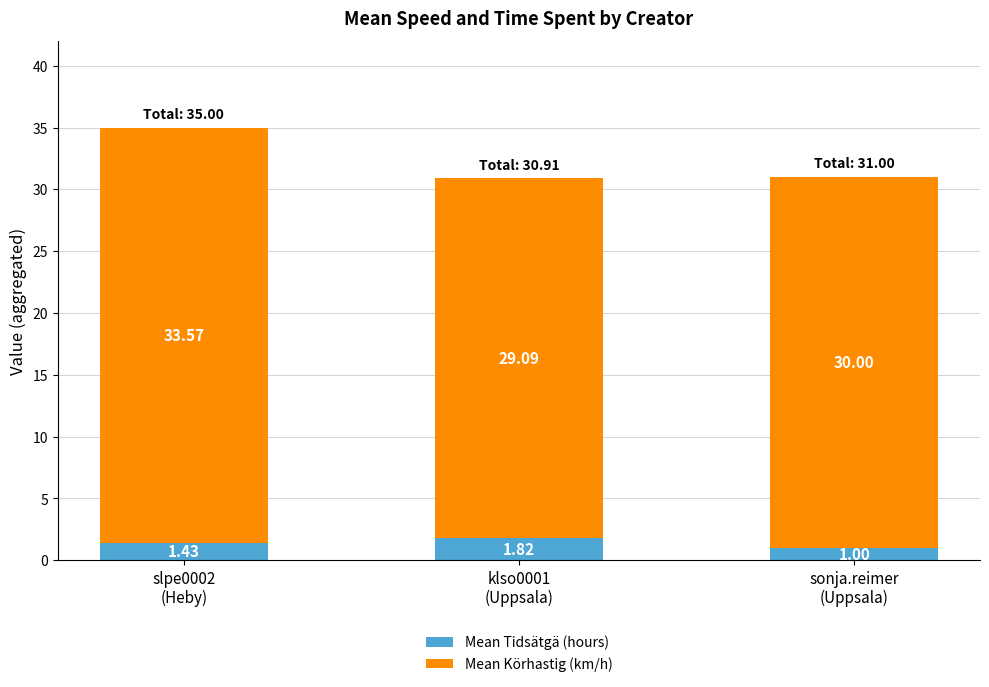

Does the chart contain stacked bars?

Yes